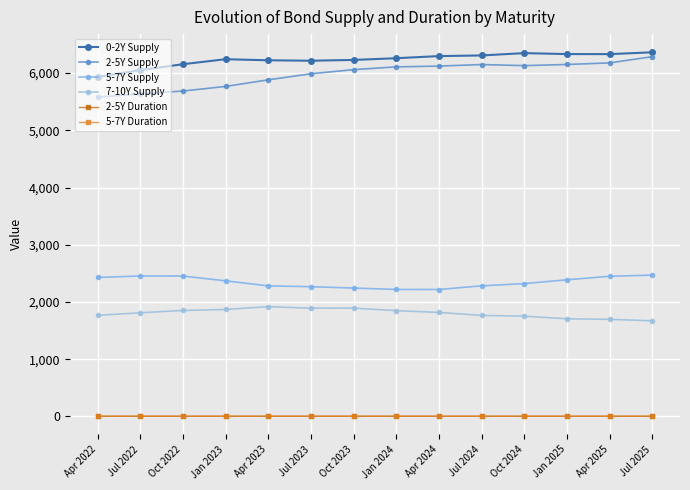

Reading left to right, what are all the values shown in this chart?

0-2Y Supply: Apr 2022=5933.5	Jul 2022=6052.3	Oct 2022=6155.8	Jan 2023=6242.9	Apr 2023=6224.3	Jul 2023=6216.5	Oct 2023=6230.6	Jan 2024=6260.5	Apr 2024=6297.5	Jul 2024=6308.8	Oct 2024=6349.6	Jan 2025=6332.8	Apr 2025=6332.1	Jul 2025=6363.7
2-5Y Supply: Apr 2022=5579.5	Jul 2022=5637.5	Oct 2022=5686.8	Jan 2023=5767.4	Apr 2023=5882.7	Jul 2023=5988.5	Oct 2023=6060.9	Jan 2024=6109.5	Apr 2024=6122.7	Jul 2024=6150.0	Oct 2024=6130.9	Jan 2025=6151.1	Apr 2025=6178.5	Jul 2025=6287.6
5-7Y Supply: Apr 2022=2429.5	Jul 2022=2455.2	Oct 2022=2454.0	Jan 2023=2370.5	Apr 2023=2282.0	Jul 2023=2267.9	Oct 2023=2244.2	Jan 2024=2219.6	Apr 2024=2218.7	Jul 2024=2282.9	Oct 2024=2321.7	Jan 2025=2388.5	Apr 2025=2449.7	Jul 2025=2470.4
7-10Y Supply: Apr 2022=1767.7	Jul 2022=1811.8	Oct 2022=1852.3	Jan 2023=1870.0	Apr 2023=1919.1	Jul 2023=1892.1	Oct 2023=1894.0	Jan 2024=1849.2	Apr 2024=1817.8	Jul 2024=1766.5	Oct 2024=1752.8	Jan 2025=1707.2	Apr 2025=1697.1	Jul 2025=1672.2
2-5Y Duration: Apr 2022=3.4	Jul 2022=3.4	Oct 2022=3.4	Jan 2023=3.4	Apr 2023=3.4	Jul 2023=3.4	Oct 2023=3.4	Jan 2024=3.4	Apr 2024=3.4	Jul 2024=3.4	Oct 2024=3.3	Jan 2025=3.3	Apr 2025=3.3	Jul 2025=3.3
5-7Y Duration: Apr 2022=5.8	Jul 2022=5.7	Oct 2022=5.7	Jan 2023=5.6	Apr 2023=5.6	Jul 2023=5.7	Oct 2023=5.7	Jan 2024=5.7	Apr 2024=5.7	Jul 2024=5.8	Oct 2024=5.7	Jan 2025=5.8	Apr 2025=5.7	Jul 2025=5.7